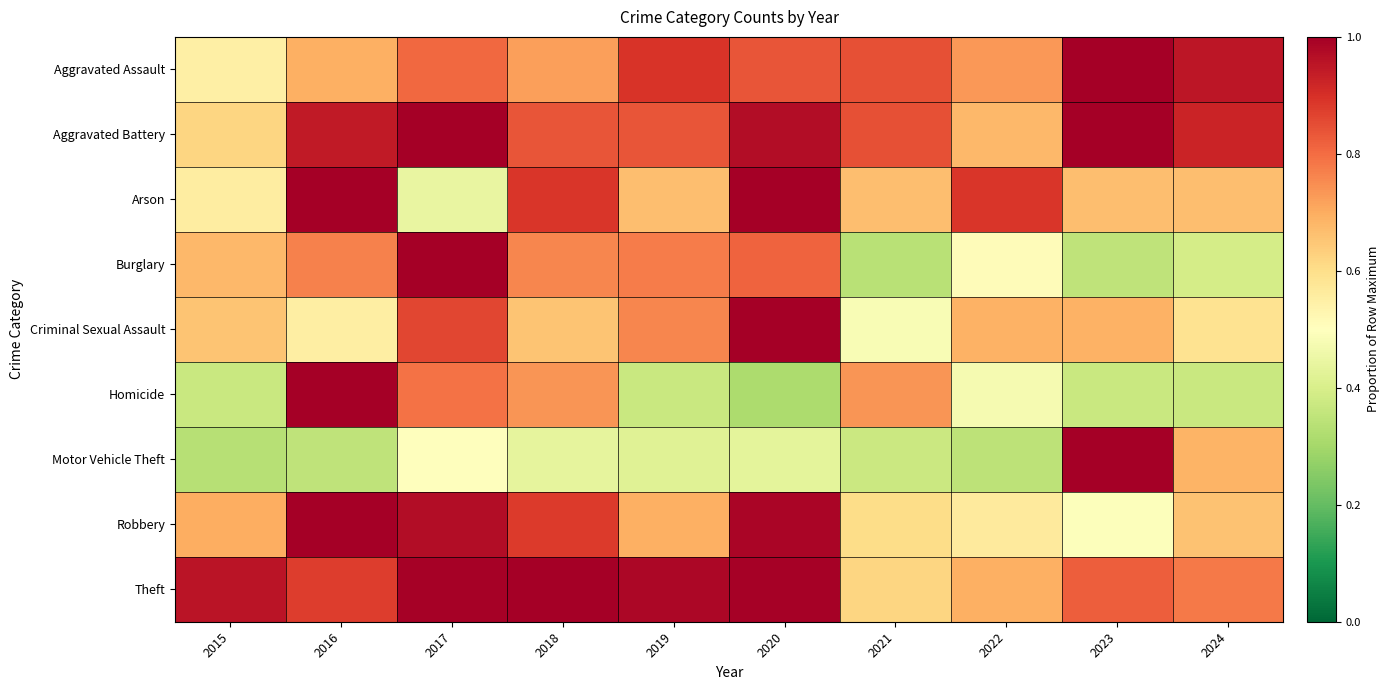

Between 2015 and 2020, which series saw the biggest shift?

Arson